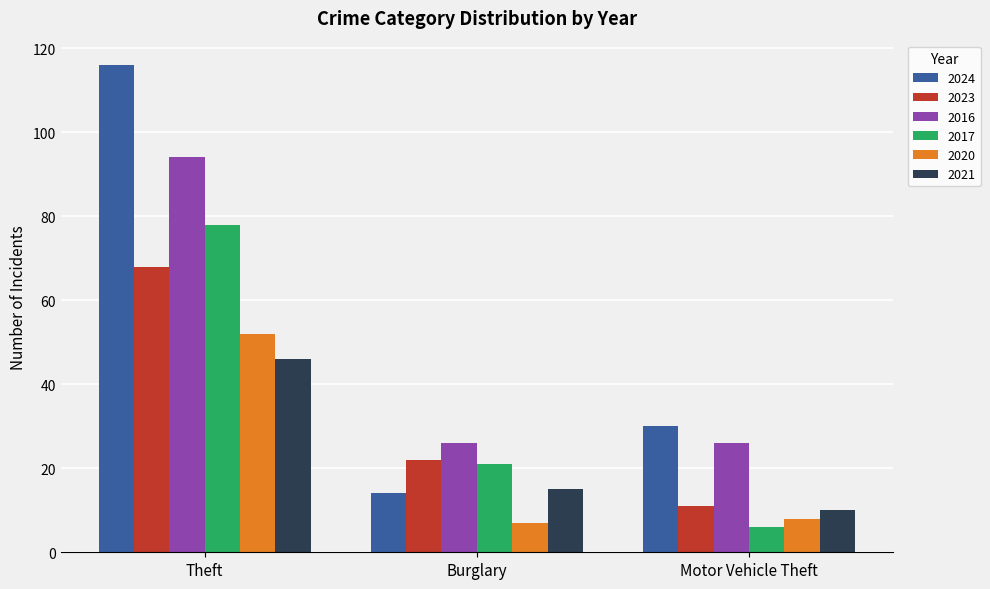

The 2020 series shows 7 at Burglary. True or false?

True